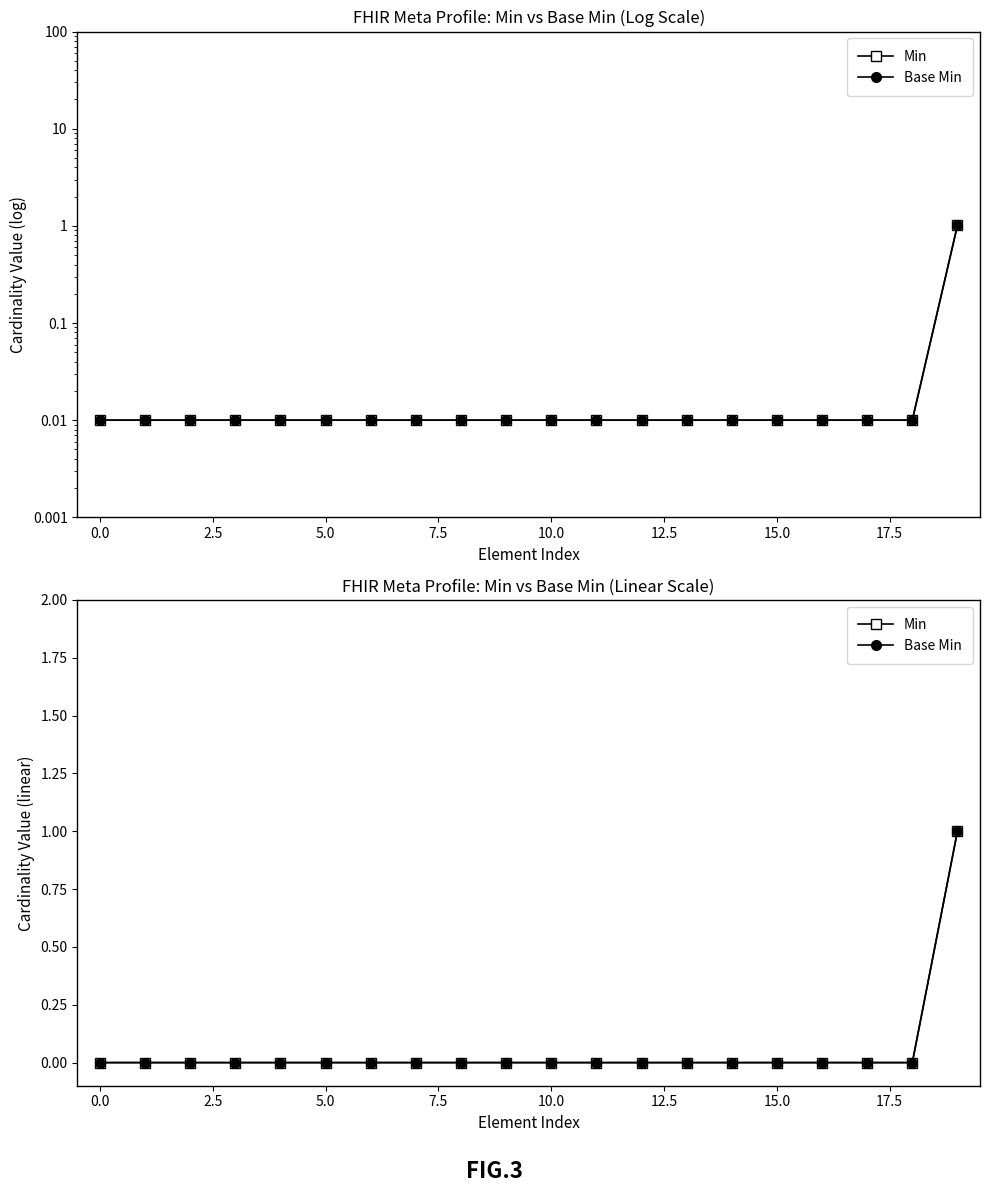

The Min series shows 1 at 0.0. True or false?

False